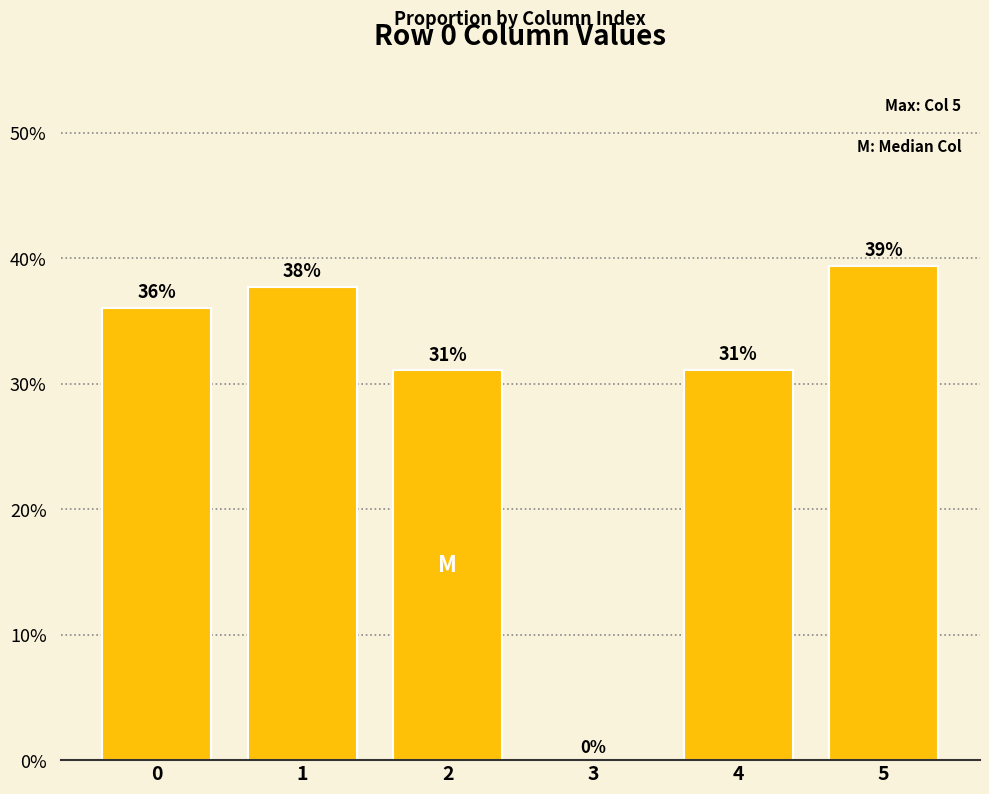

How many data points are above 0?

5